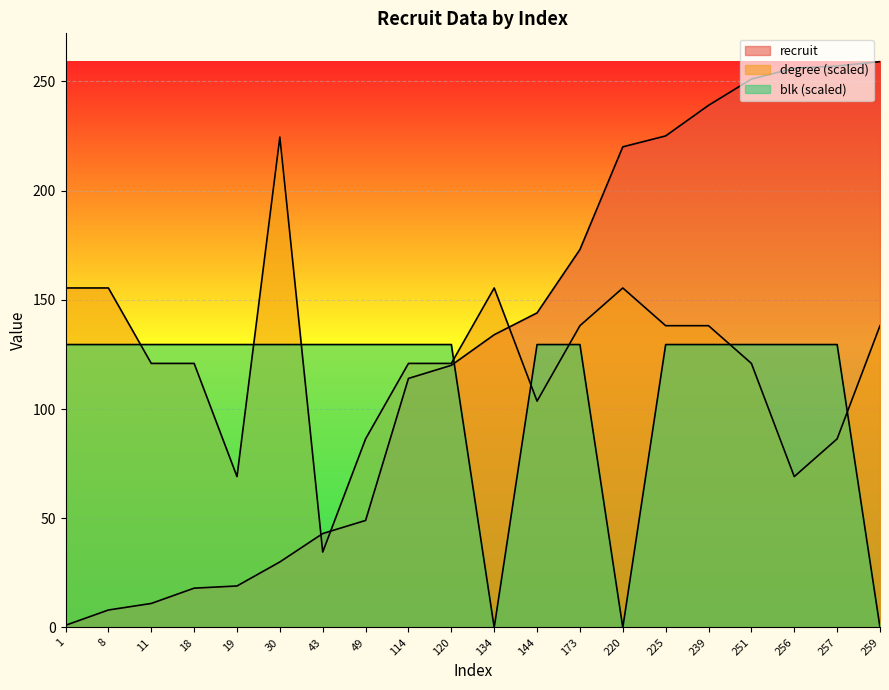

Reading left to right, extract all data points from this chart.

recruit: 1=1.0	8=8.0	11=11.0	18=18.0	19=19.0	30=30.0	43=43.0	49=49.0	114=114.0	120=120.0	134=134.0	144=144.0	173=173.0	220=220.0	225=225.0	239=239.0	251=251.0	256=256.0	257=257.0	259=259.0
degree: 1=155.4	8=155.4	11=120.9	18=120.9	19=69.1	30=224.5	43=34.5	49=86.3	114=120.9	120=120.9	134=155.4	144=103.6	173=138.1	220=155.4	225=138.1	239=138.1	251=120.9	256=69.1	257=86.3	259=138.1
blk: 1=129.5	8=129.5	11=129.5	18=129.5	19=129.5	30=129.5	43=129.5	49=129.5	114=129.5	120=129.5	134=0.0	144=129.5	173=129.5	220=0.0	225=129.5	239=129.5	251=129.5	256=129.5	257=129.5	259=0.0